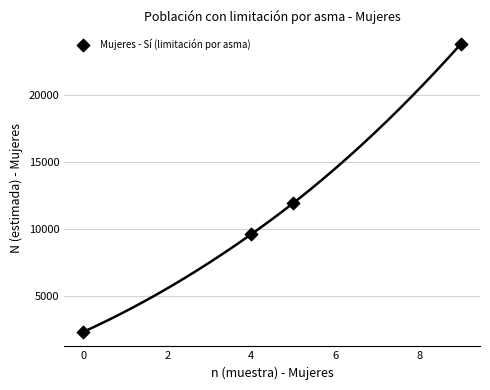

What is the average Y value?

11905